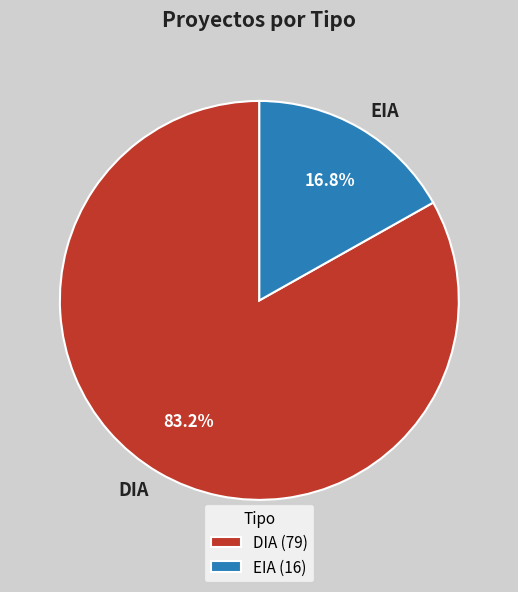

Is the sum of DIA and EIA greater than half?

Yes